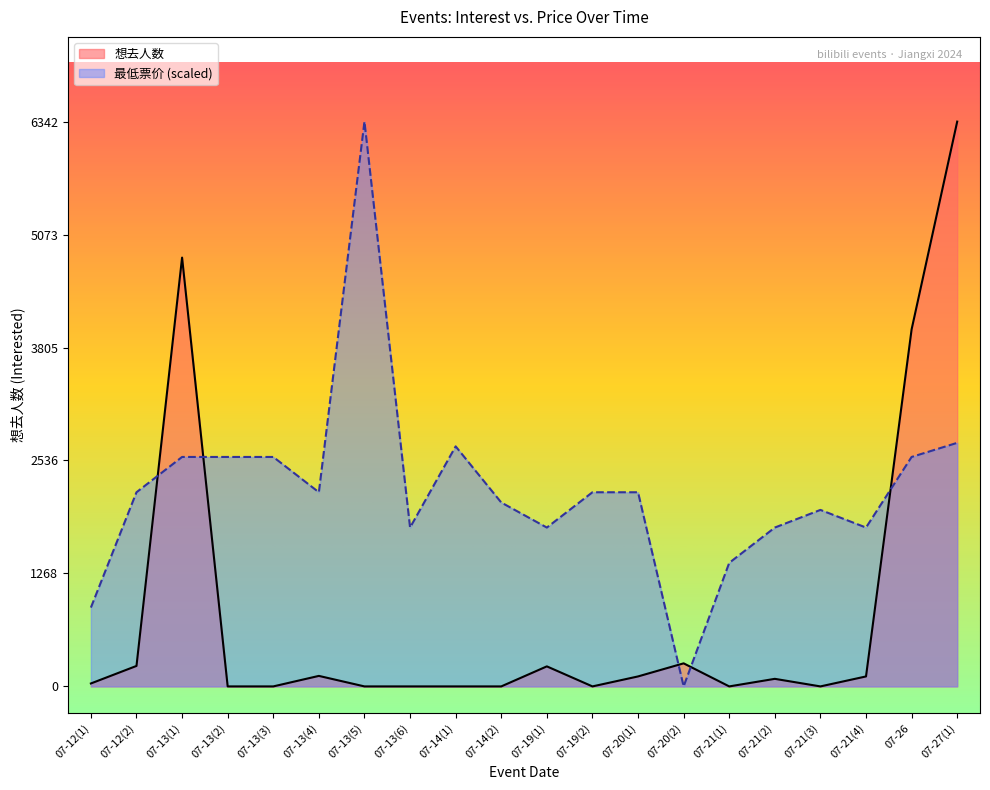

How many times do 最低票价 and 想去人数 cross each other?

5